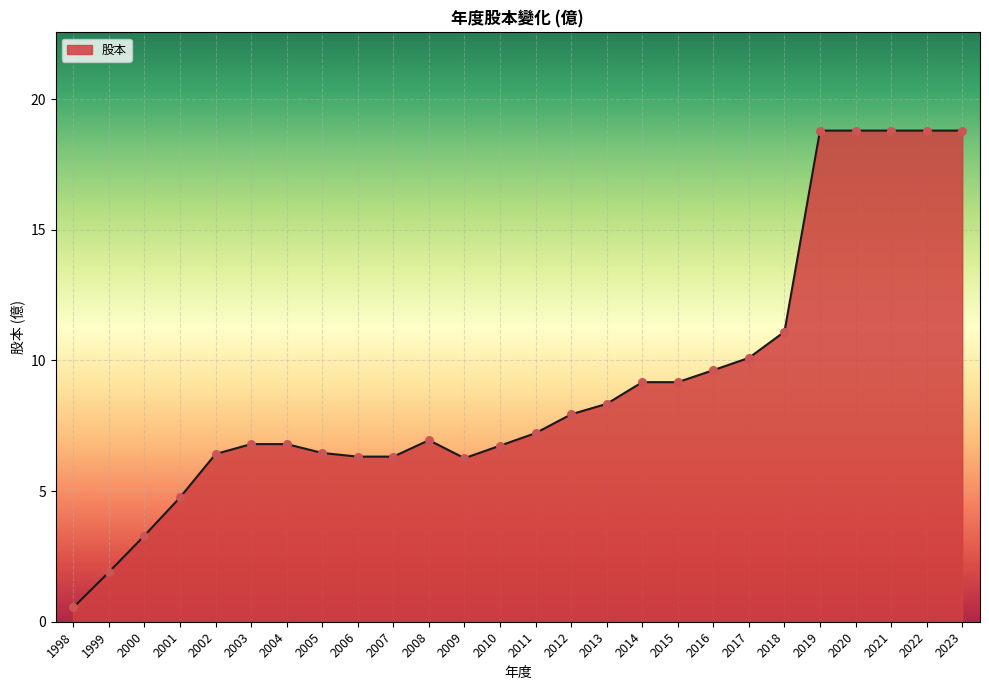

Approximately how many times larger is the value at 2021 compared to 2012?

2.4